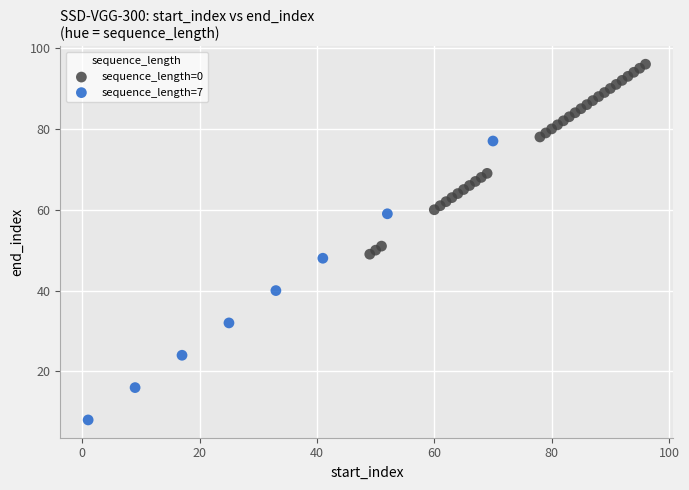

Which series has the widest spread of Y values?

sequence_length=7